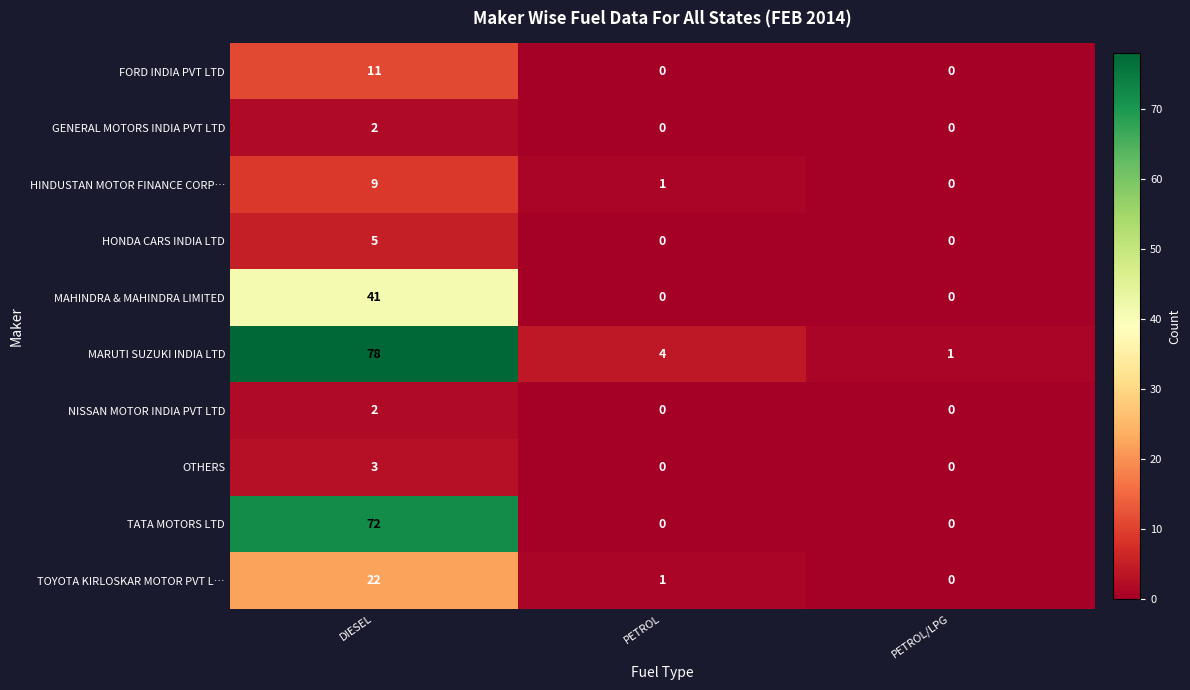

The value of NISSAN MOTOR INDIA PVT LTD at PETROL/LPG is 1. True or false?

False